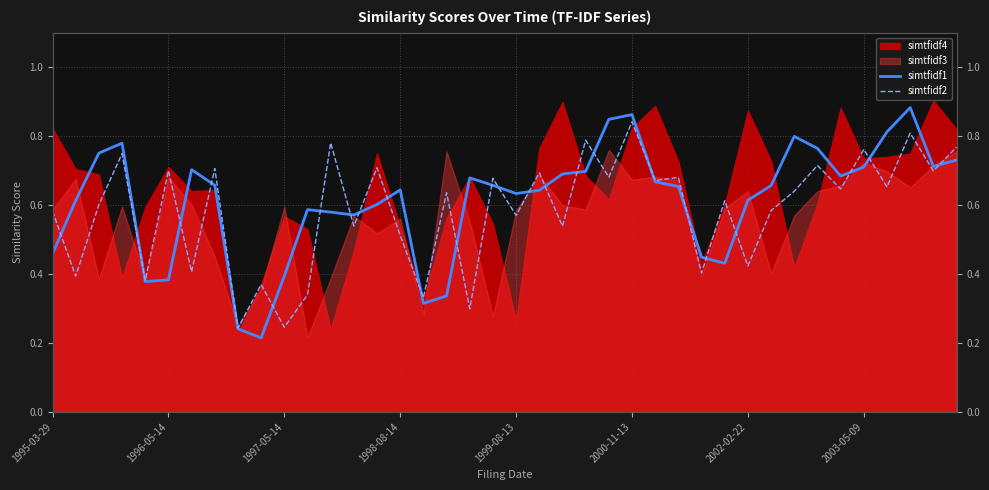

Which series changed the most between 1999-08-13 and 9?

simtfidf1